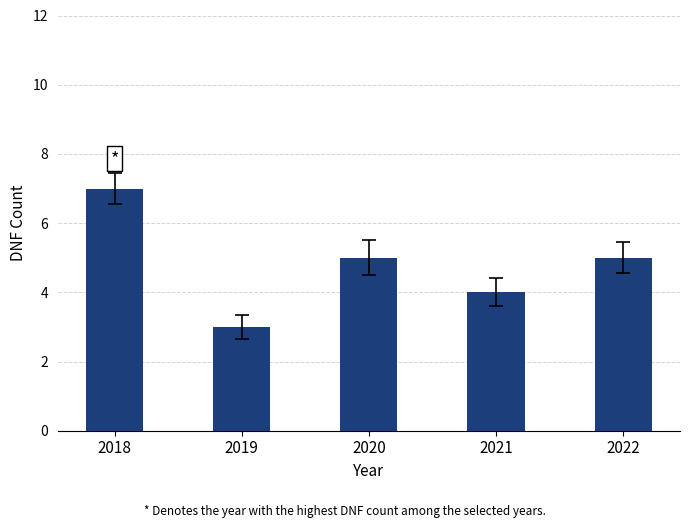

What value does the data have at 2022?

5